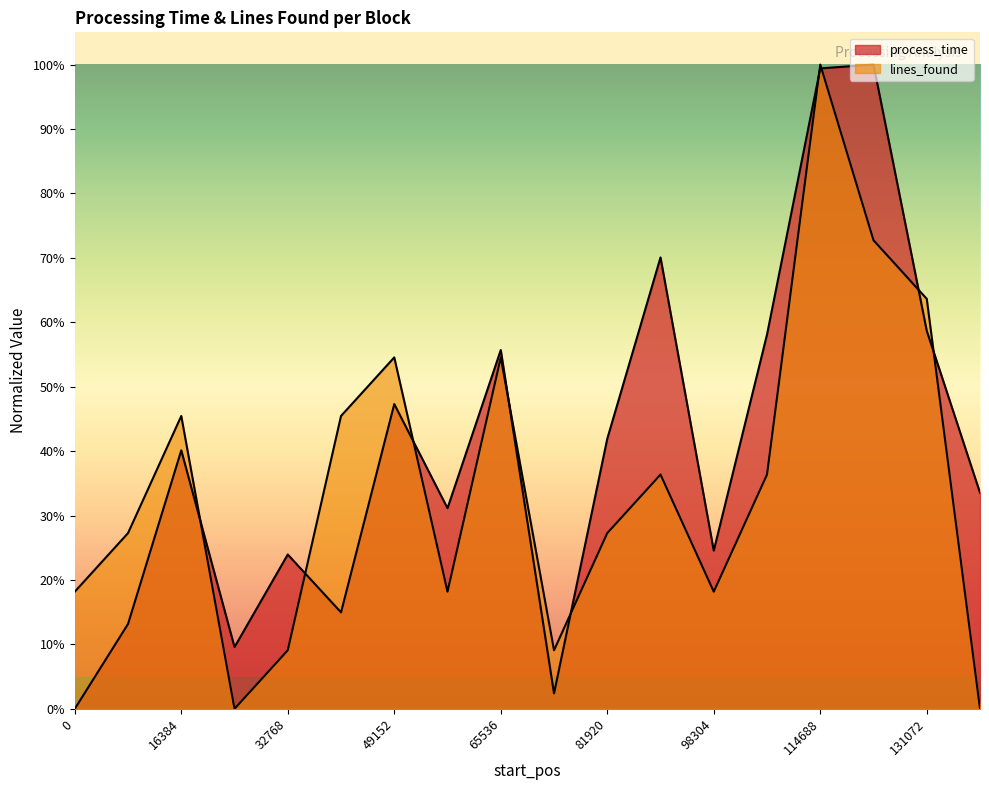

Reading left to right, transcribe all the data shown in this chart.

process_time: 0=0.0	8192=0.1	16384=0.4	24576=0.1	32768=0.2	40960=0.1	49152=0.5	57344=0.3	65536=0.6	73728=0.0	81920=0.4	90112=0.7	98304=0.2	106496=0.6	114688=1.0	122880=1.0	131072=0.6	139264=0.3
lines_found_scaled: 0=0.2	8192=0.3	16384=0.5	24576=0.0	32768=0.1	40960=0.5	49152=0.5	57344=0.2	65536=0.5	73728=0.1	81920=0.3	90112=0.4	98304=0.2	106496=0.4	114688=1.0	122880=0.7	131072=0.6	139264=0.0